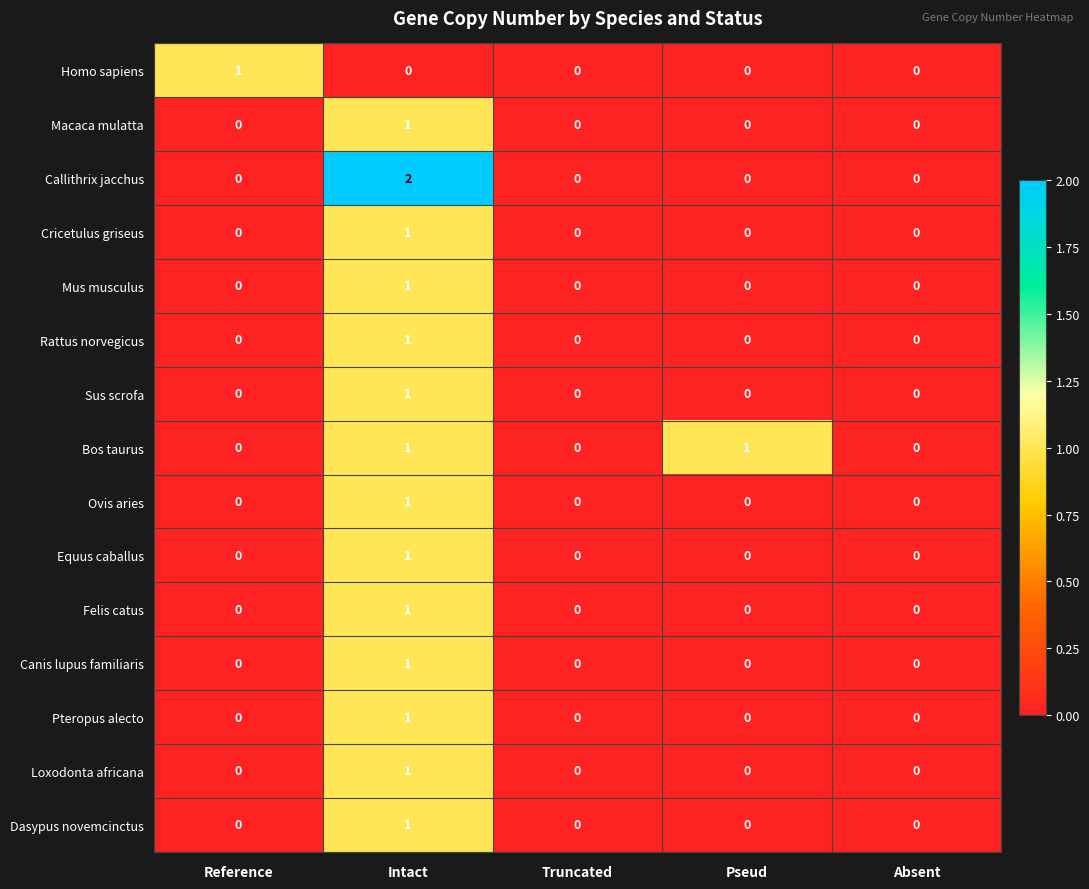

How many Macaca mulatta values are between 0 and 1?

5